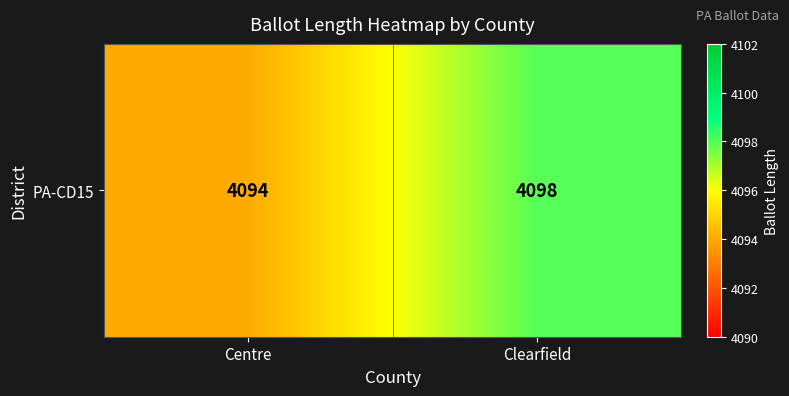

Reading left to right, what are all the values shown in this chart?

Centre=4094	Clearfield=4098